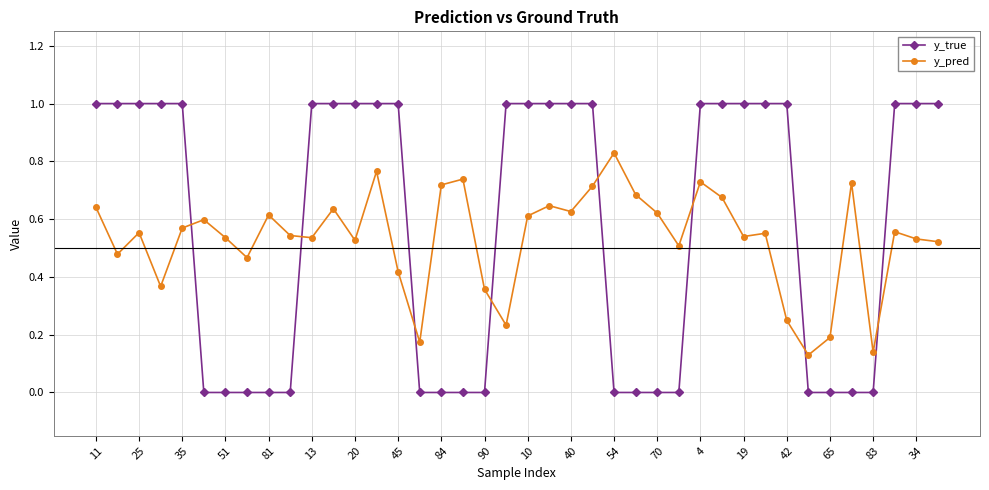

How many categories are shown in the chart?

40